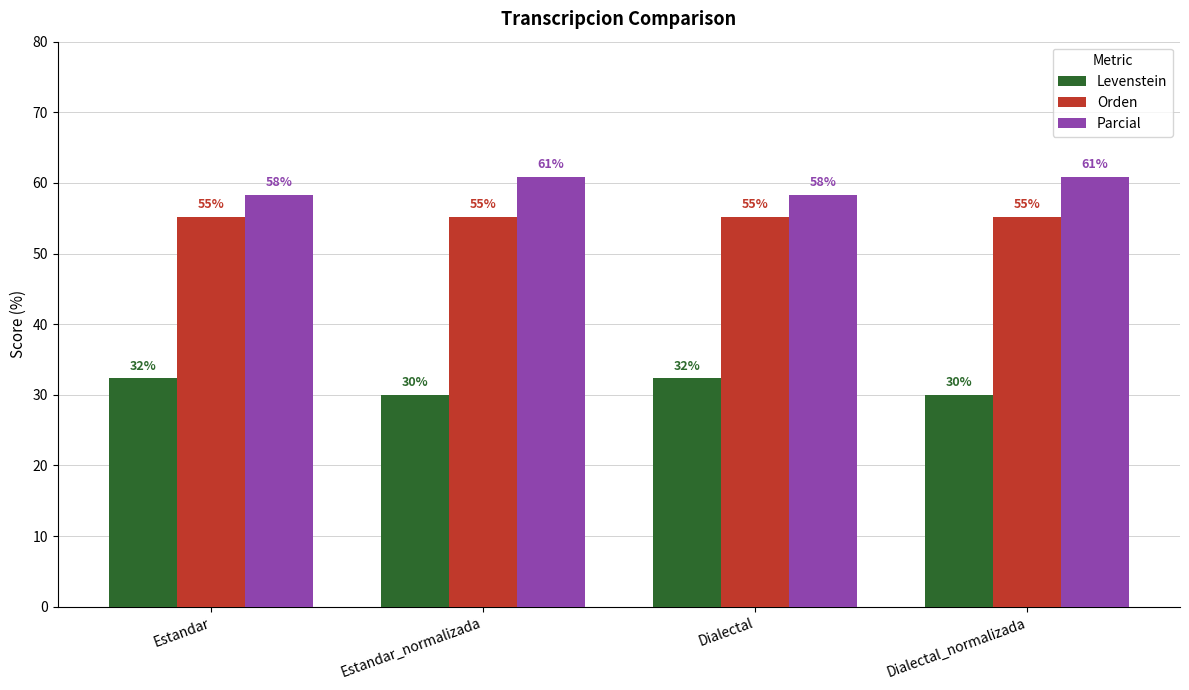

What is the spread (max minus min) of values at Dialectal_normalizada?

30.9